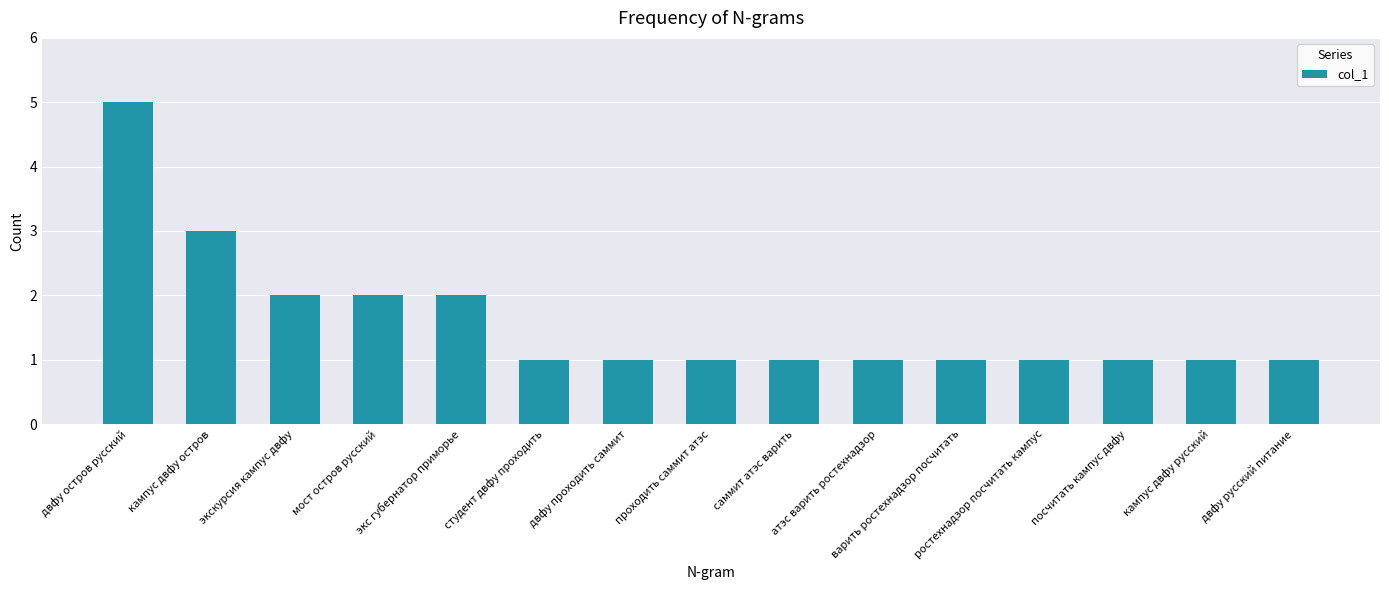

What is the difference between the maximum and minimum values?

4